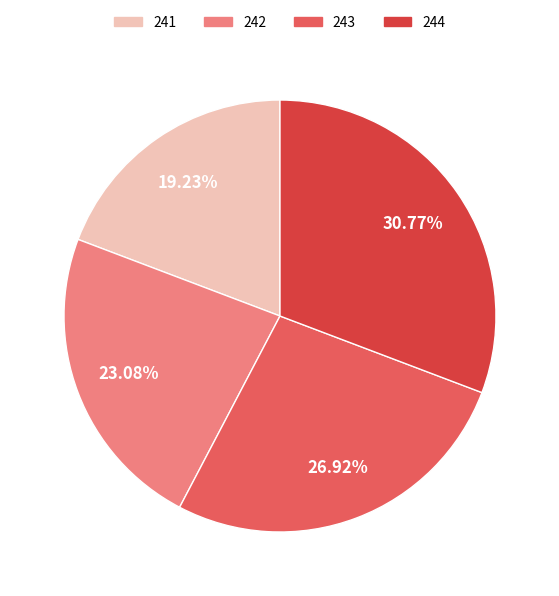

What percentage is the 242 slice, to the nearest percent?

23%